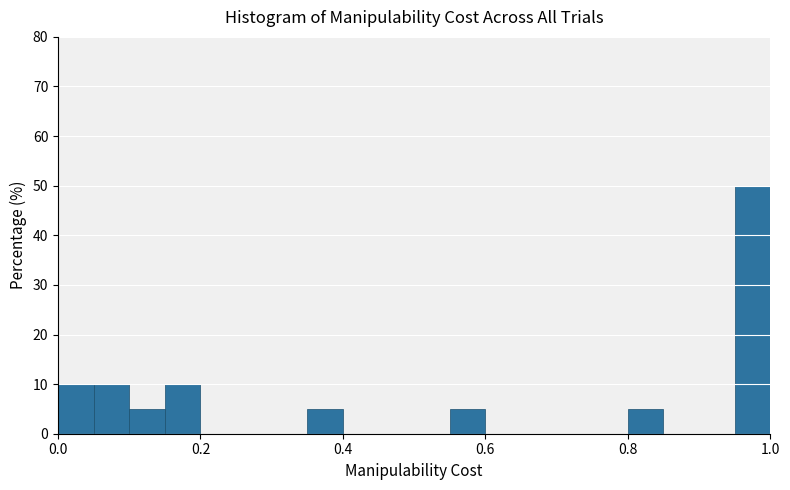

Around what value on the x-axis is the tallest bar? Give the approximate position of its centre, as read against the axis.

0.98